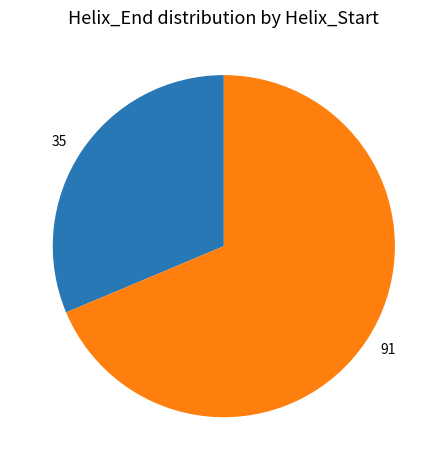

Which slice is the smallest?

35